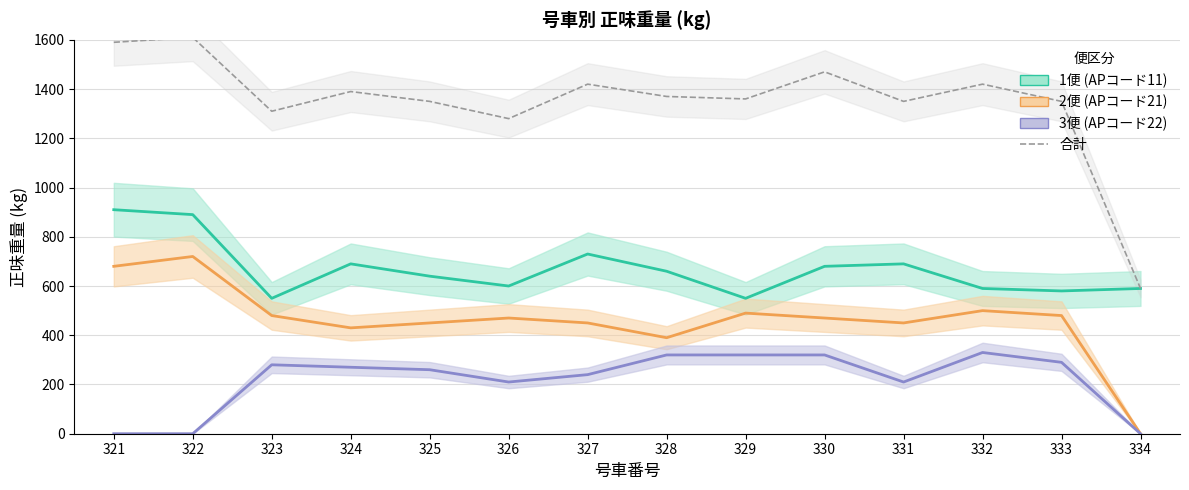

True or false: 3便 (APコード22) and 2便 (APコード21) cross at least once.

False